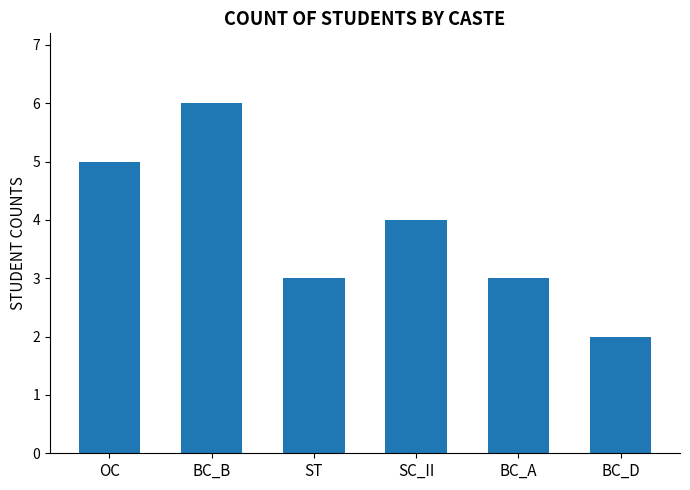

Where does the data first go above 4?

OC